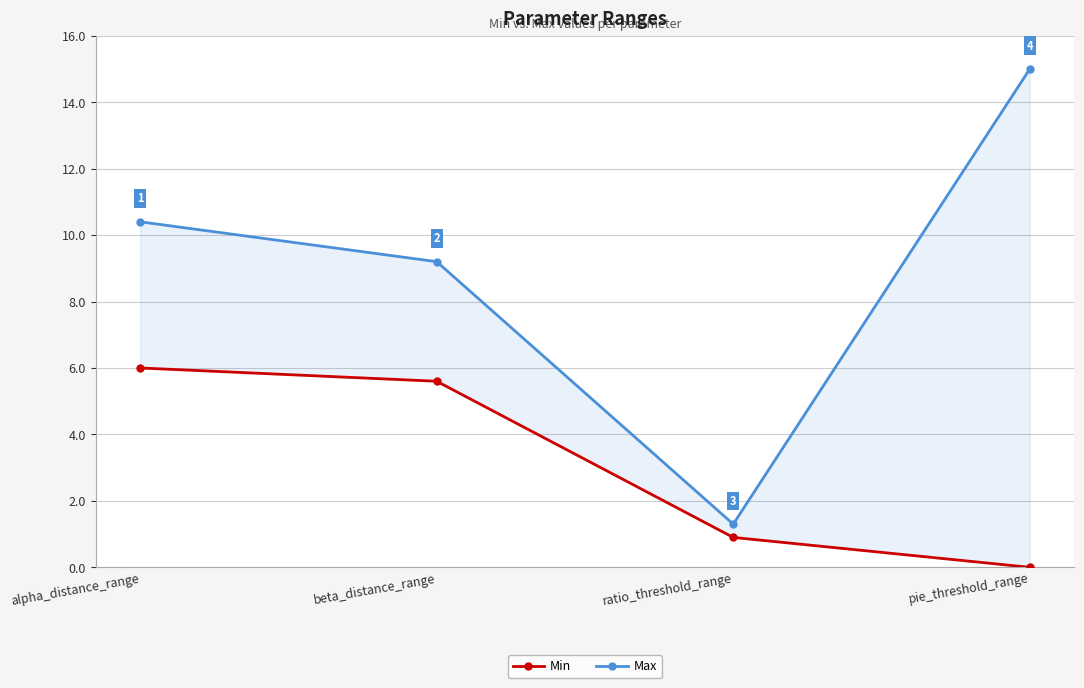

Which series has the largest total across all categories?

Max